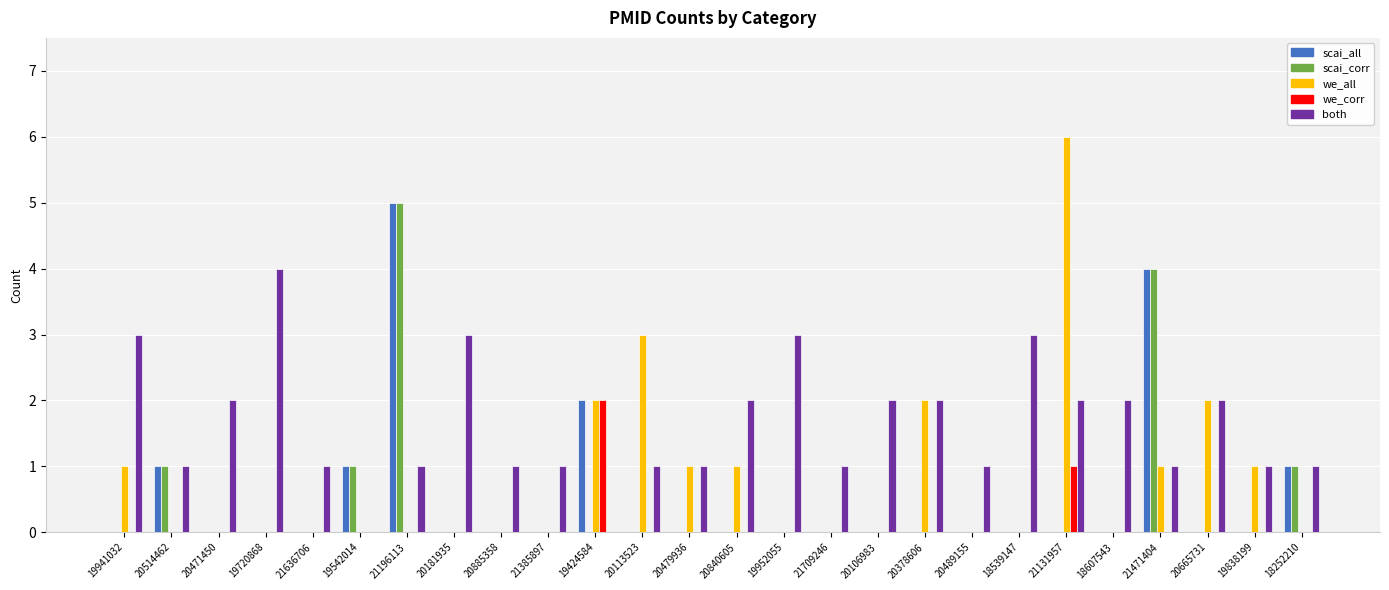

Is it true that both equals 4 at 20665731?

False